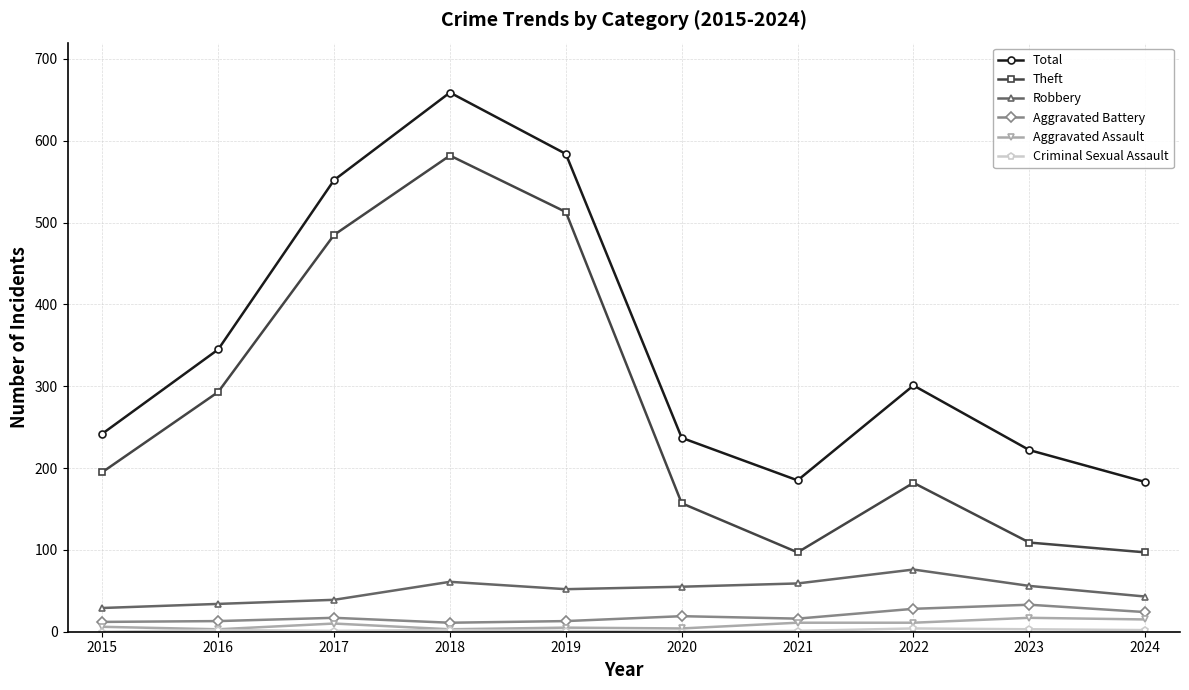

Which series has the widest spread of values?

Theft